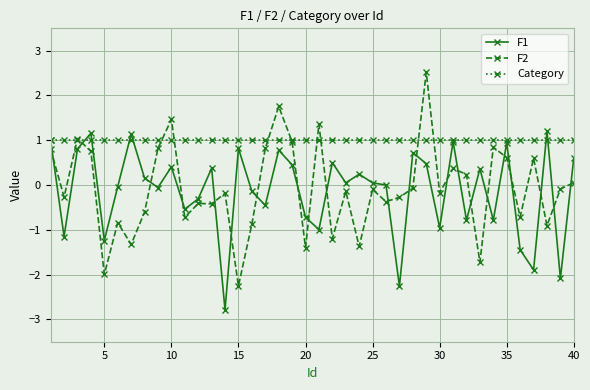

What is the value of the Category point at the 3rd from the left?

1.0